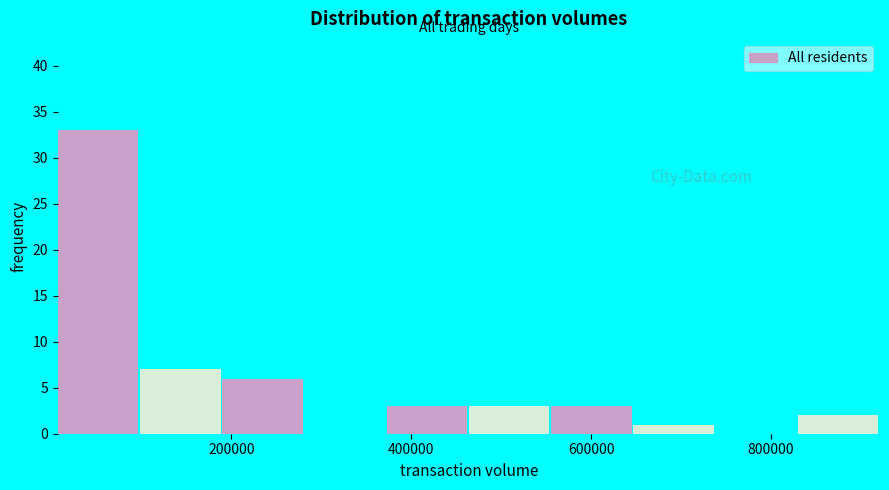

Reading left to right, list every bar in this chart as the range it spans on the x-axis followed by its height. Neither the bar edges nor the heights are printed on the chart, so give them approximately, as read against the axes.

0 to 100000: 33
100000 to 180000: 7
180000 to 280000: 6
280000 to 380000: 0
380000 to 460000: 3
460000 to 560000: 3
560000 to 640000: 3
640000 to 740000: 1
740000 to 820000: 0
820000 to 920000: 2